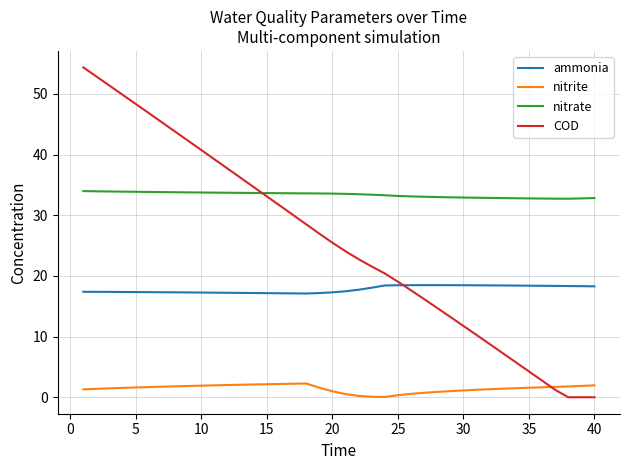

What is the difference between the second highest and minimum values in the COD series?

52.9